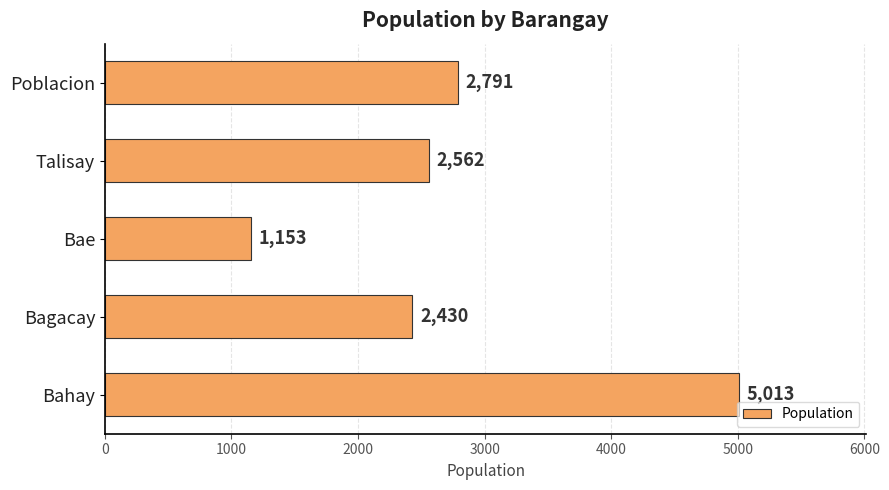

List the labels in order of value, largest first.

Bahay, Poblacion, Talisay, Bagacay, Bae